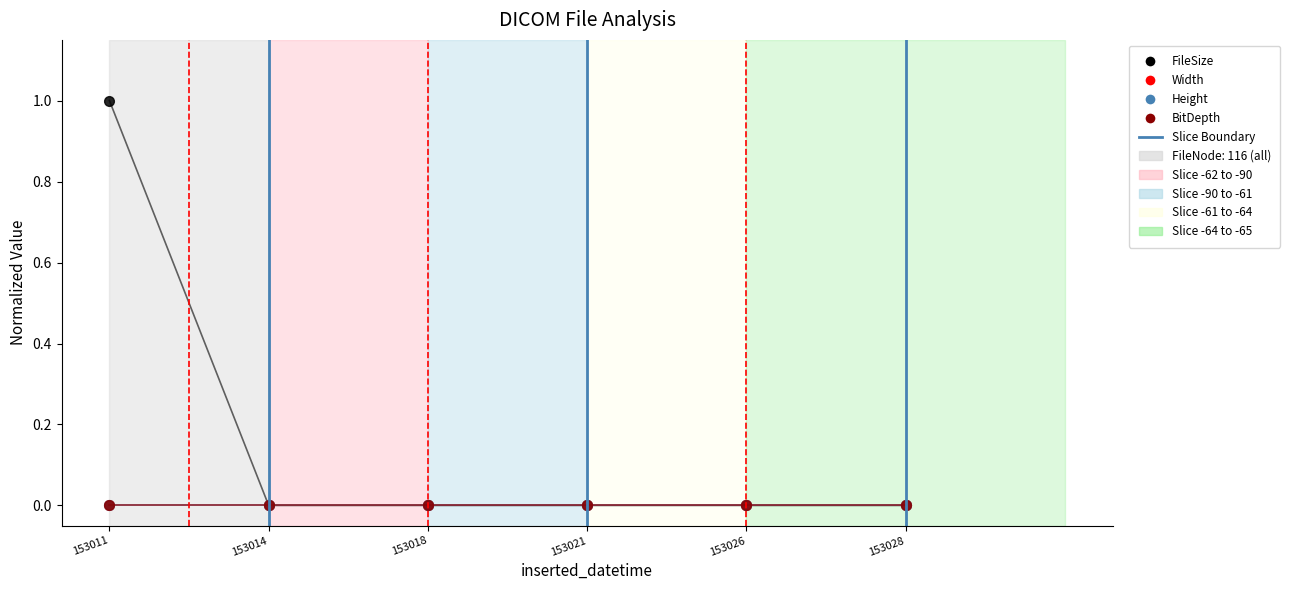

Does the chart display data point markers on the line(s)?

Yes